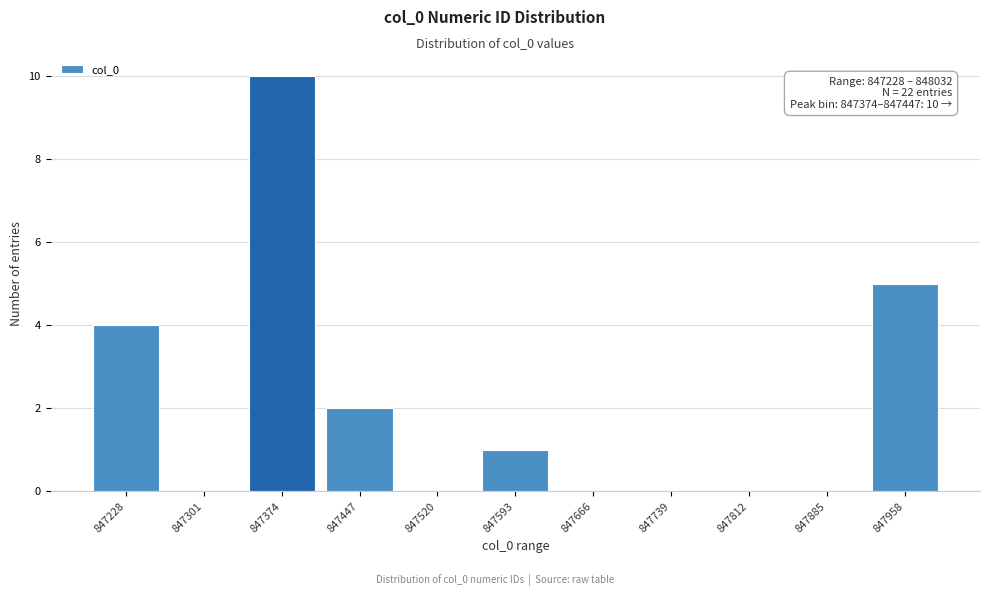

Reading left to right, list all the values displayed in this chart.

847228=4	847301=0	847374=10	847447=2	847520=0	847593=1	847666=0	847739=0	847812=0	847885=0	847958=5